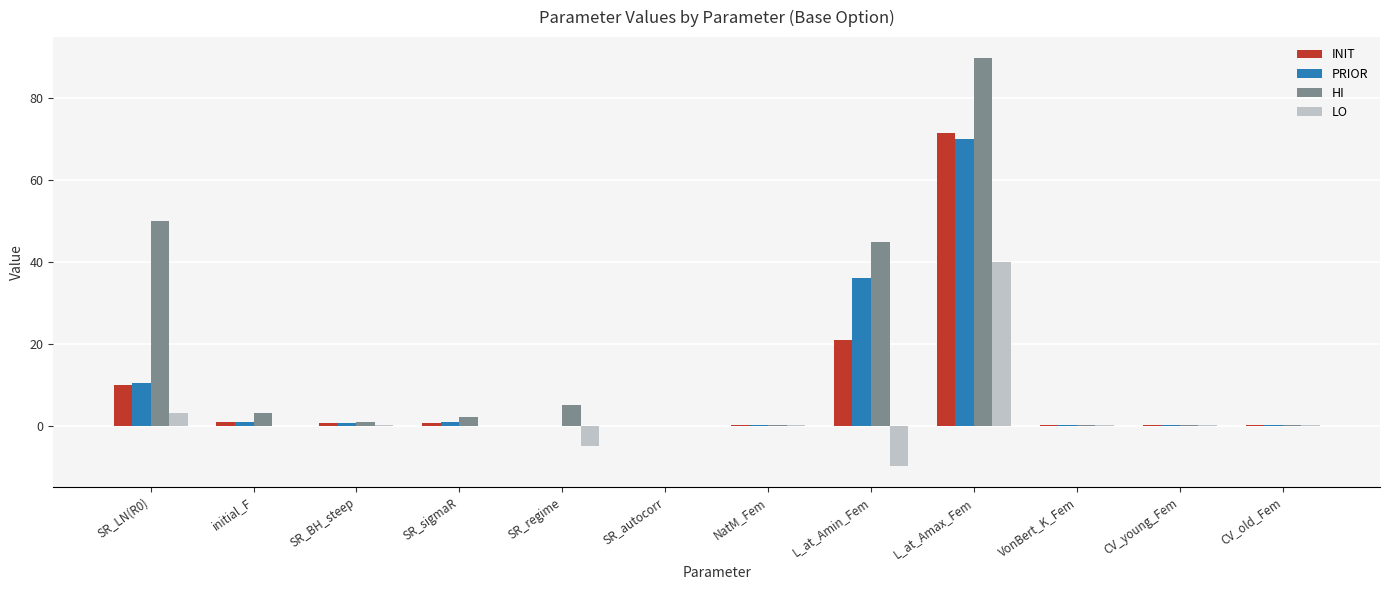

What is the maximum value shown in the chart?

90.0